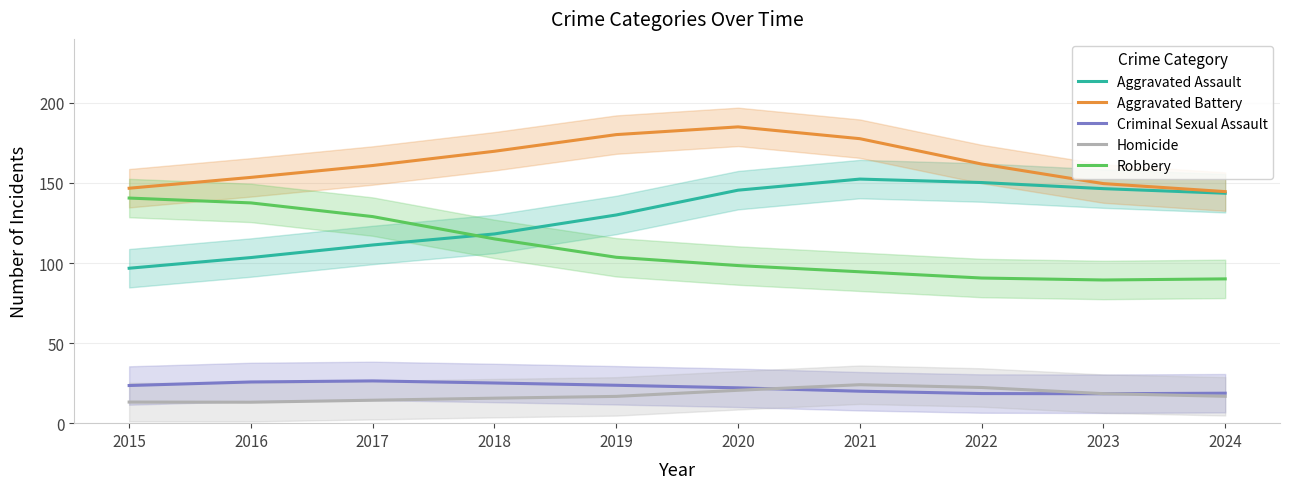

True or false: Robbery has a value of 129.0 at 2017.

True